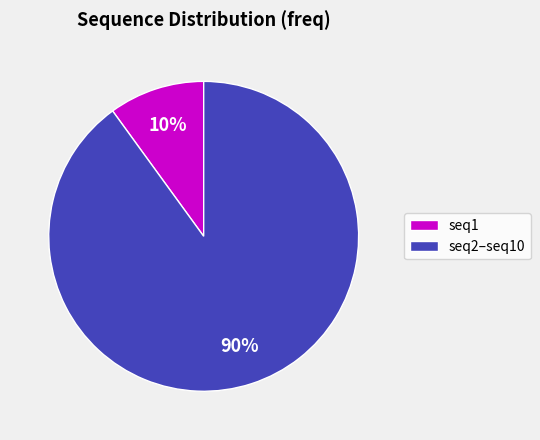

How many slices are in this pie chart?

2